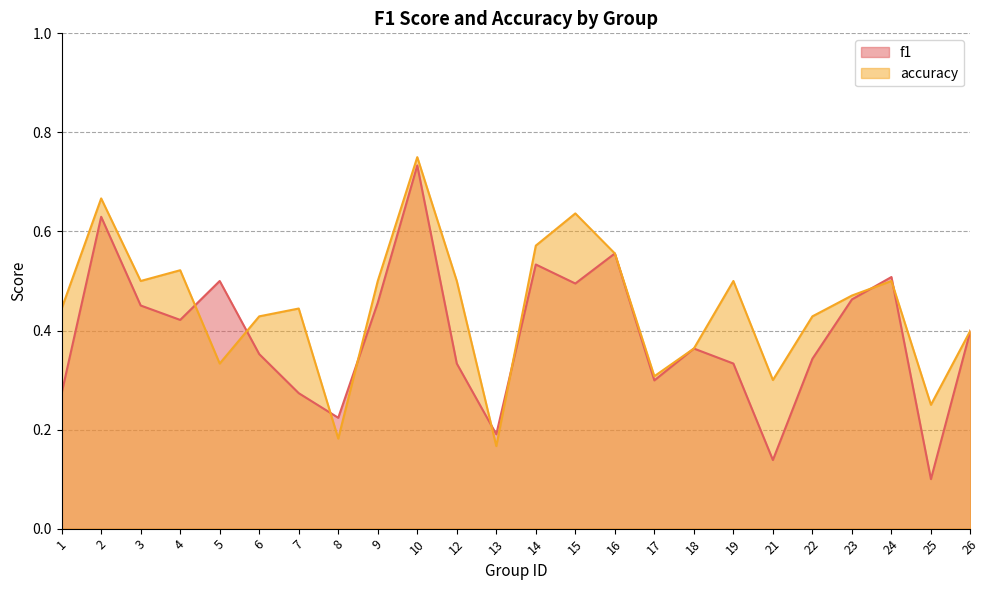

Which category has the highest value in the f1 series?

10